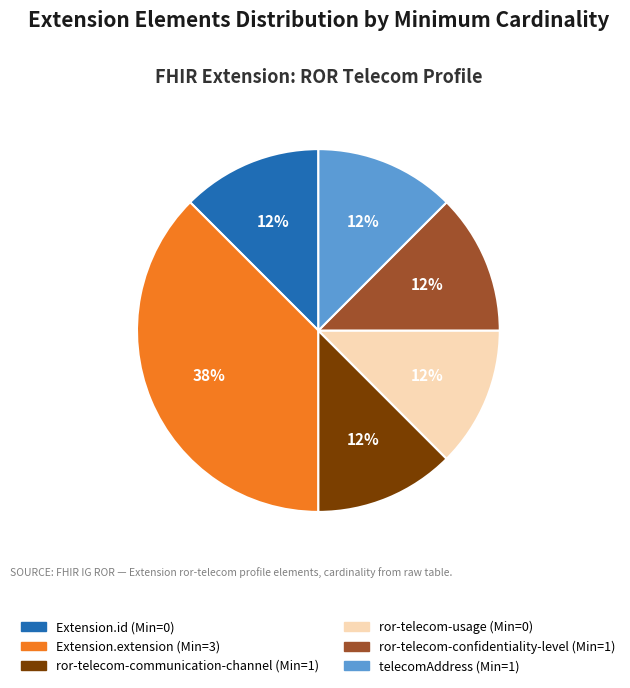

Is there a majority slice in this chart?

No